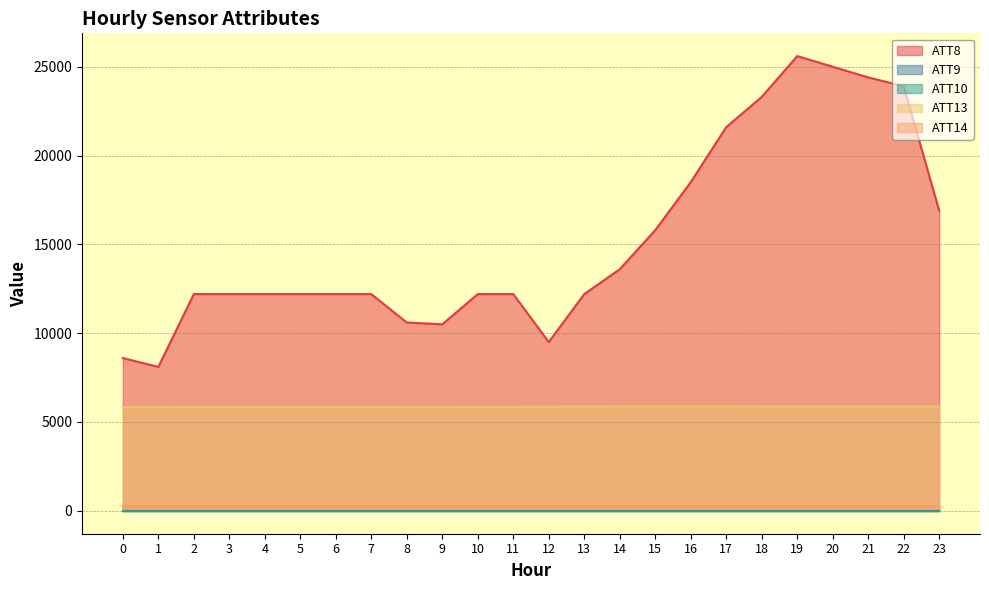

True or false: ATT13 and ATT8 cross at least once.

False